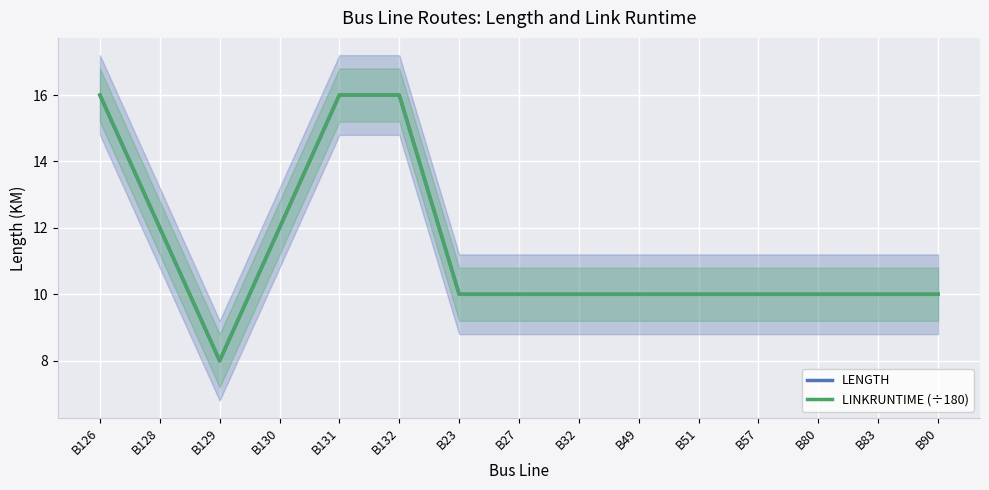

What is the difference between the maximum and minimum values in the LENGTH series?

8